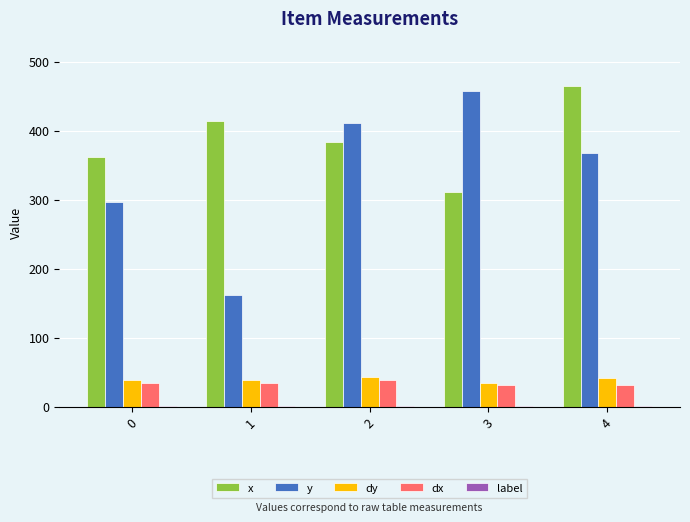

What is the maximum value shown in the chart?

464.3